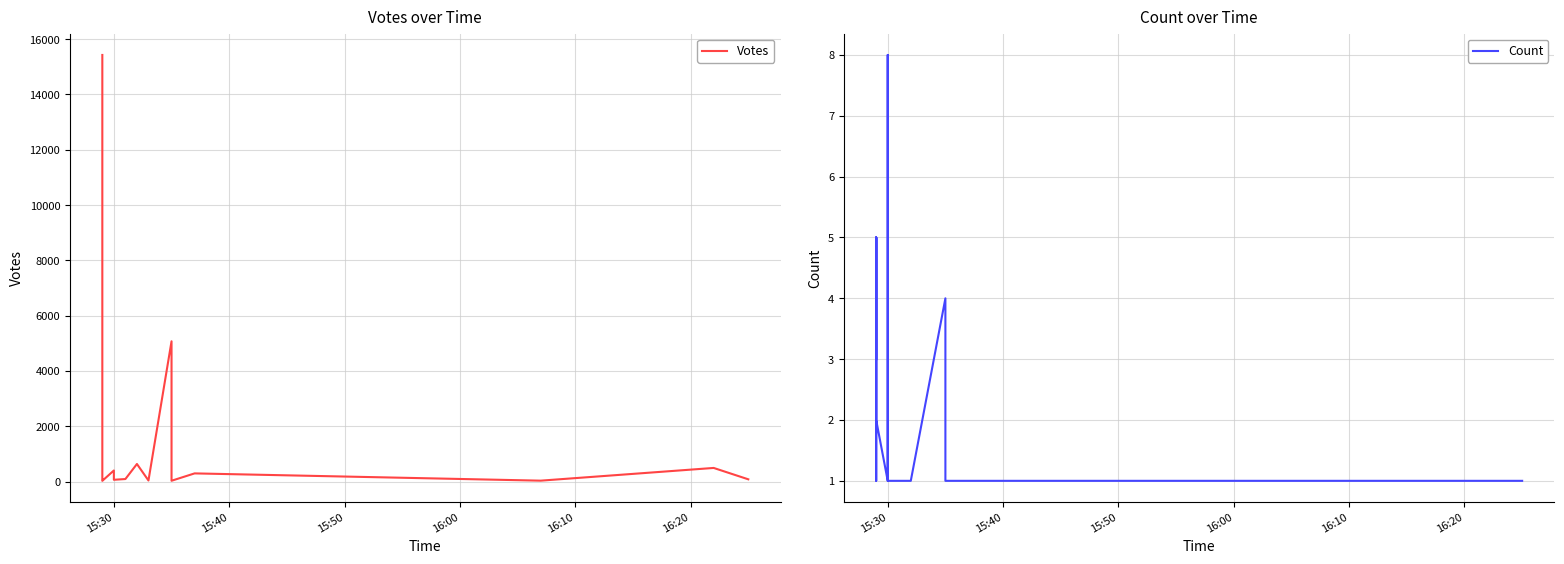

What is the smallest value displayed?

1